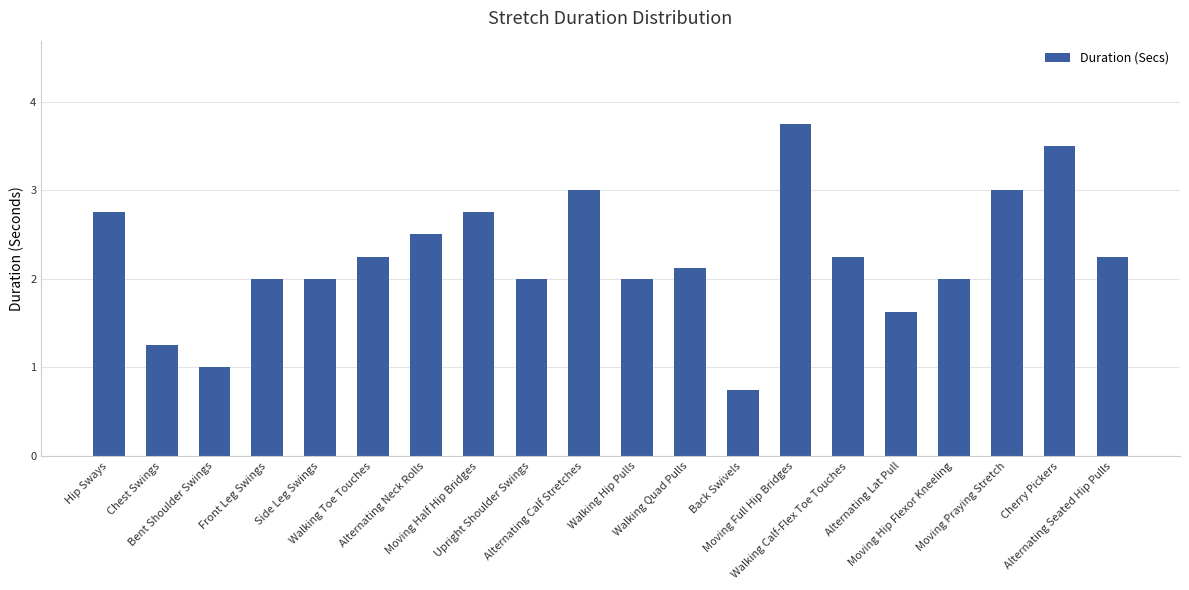

How many data points does each series have?

20